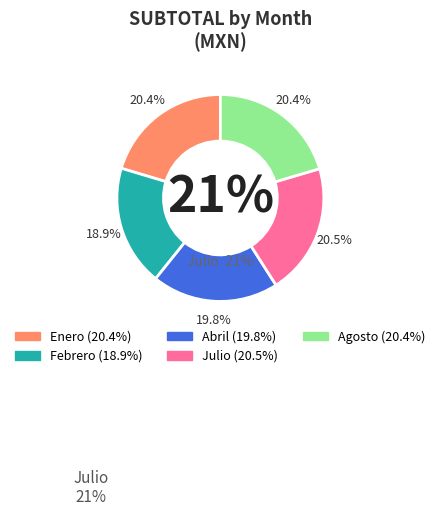

What percentage is the Agosto slice, to the nearest percent?

20%